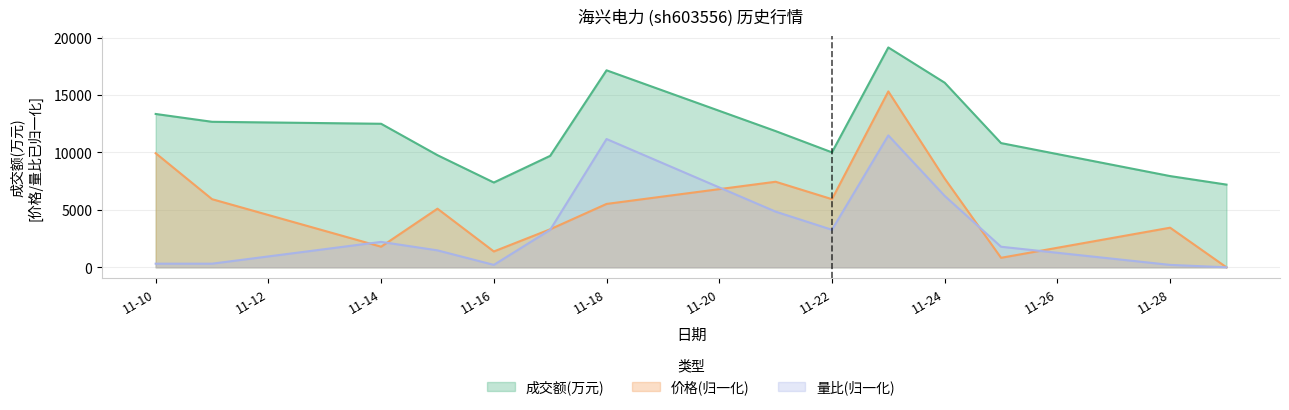

How many series are shown in this chart?

3